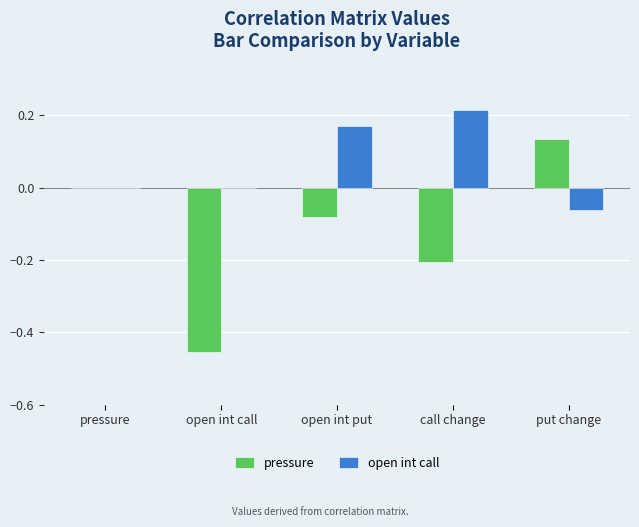

The value of open int call at pressure is 0.2. True or false?

False